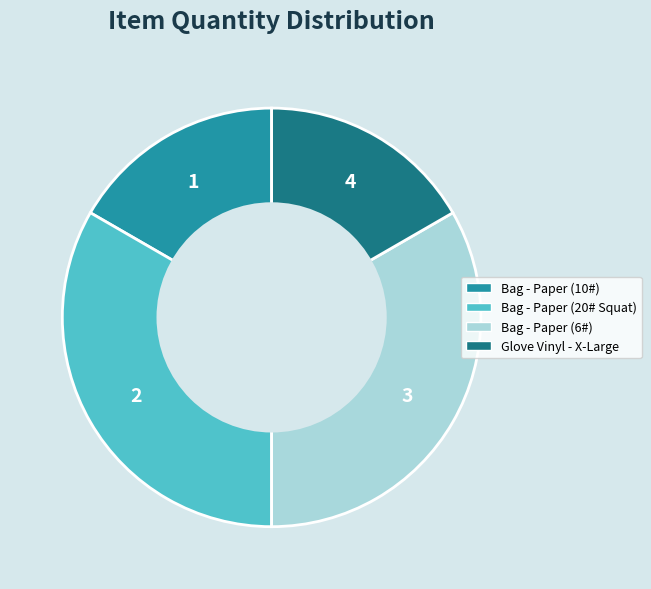

Does Glove Vinyl - X-Large account for over 50% of the chart?

No